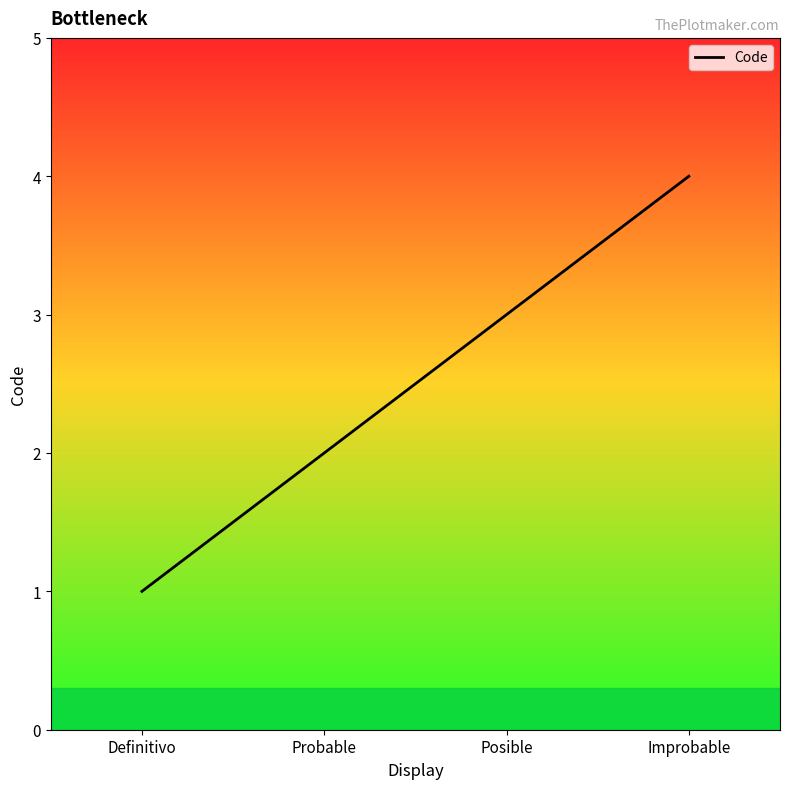

Which has a higher value, Improbable or Posible?

Improbable